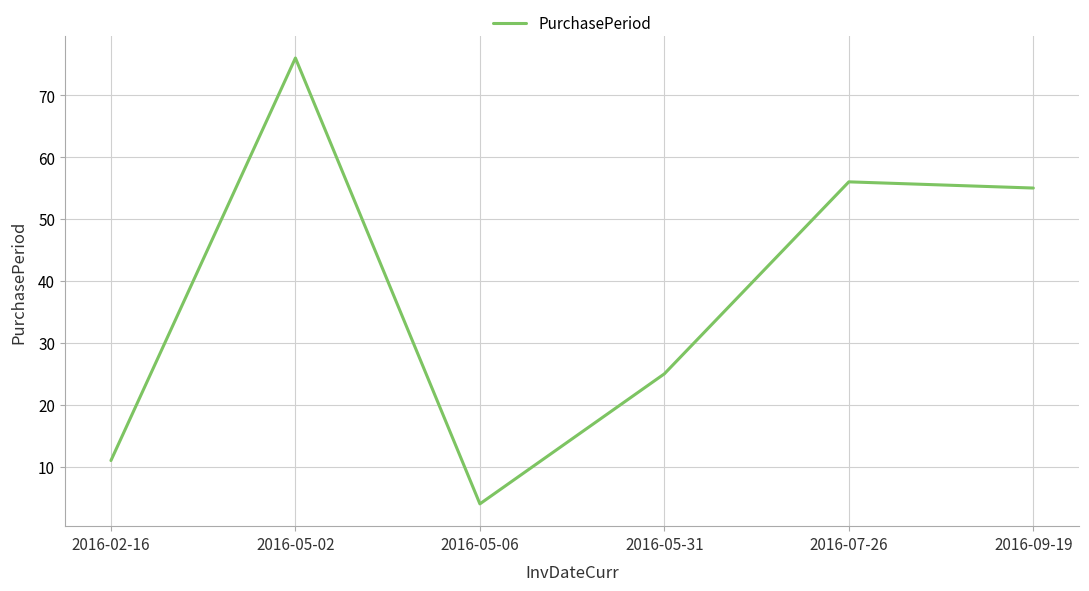

How many lines are shown in the chart?

1